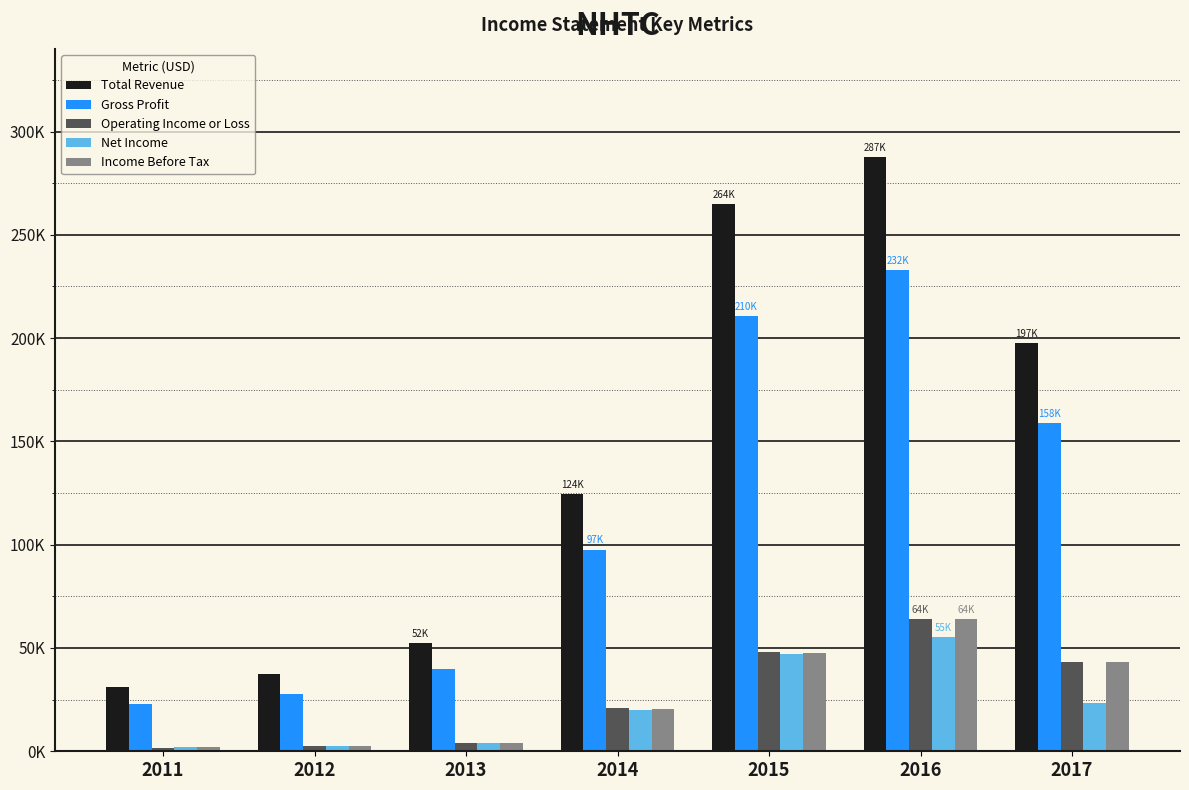

Which series has the largest total across all categories?

Total Revenue